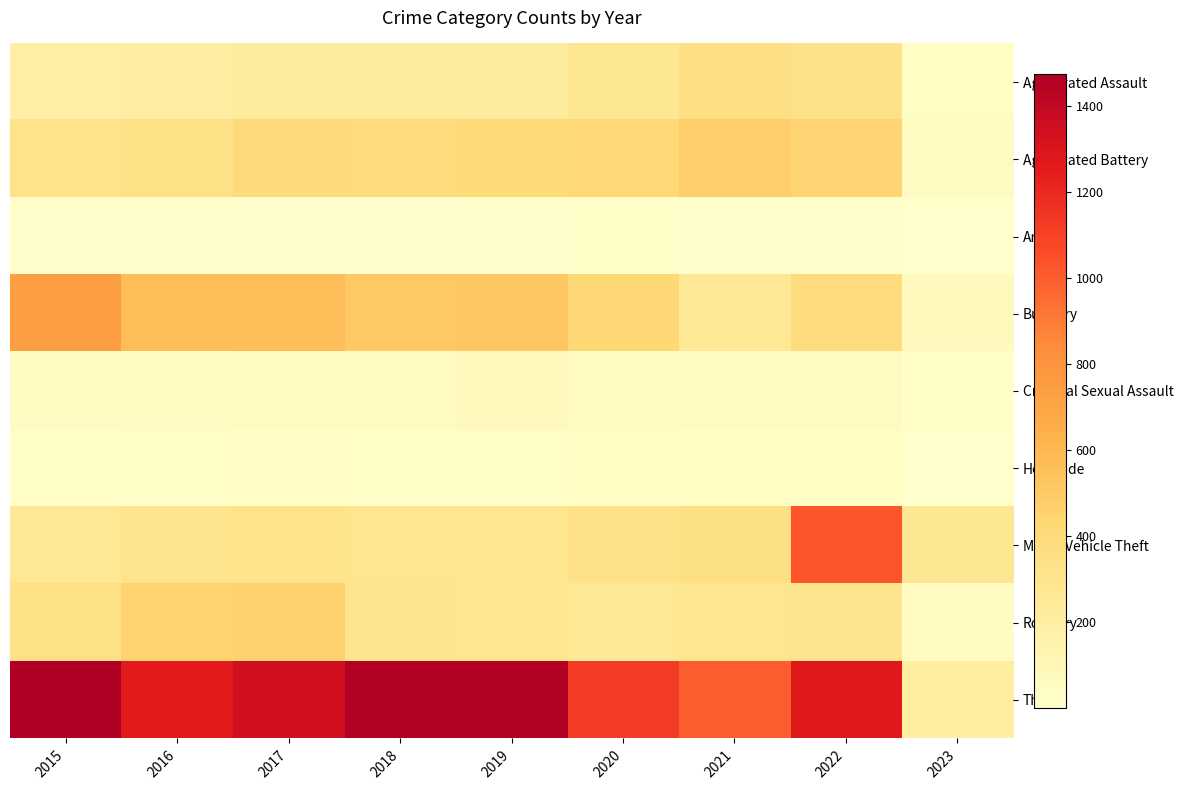

Count the number of categories in the chart.

9